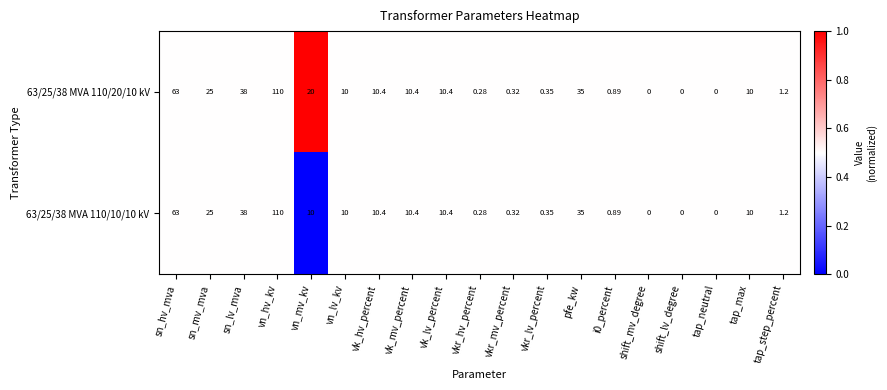

Is the value of 63/25/38 MVA 110/10/10 kV at tap_neutral greater than the value of 63/25/38 MVA 110/20/10 kV at i0_percent?

No